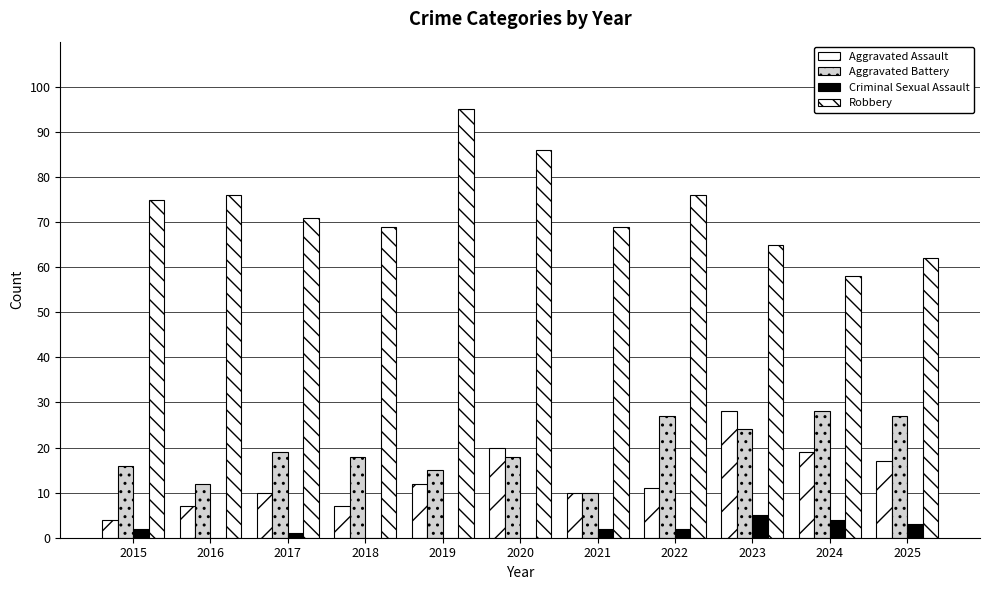

How many categories are shown in the chart?

11